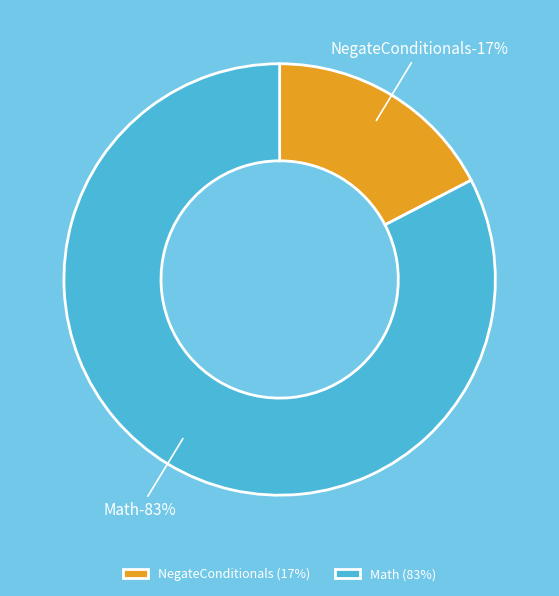

True or false: Math accounts for 94% of the total.

False